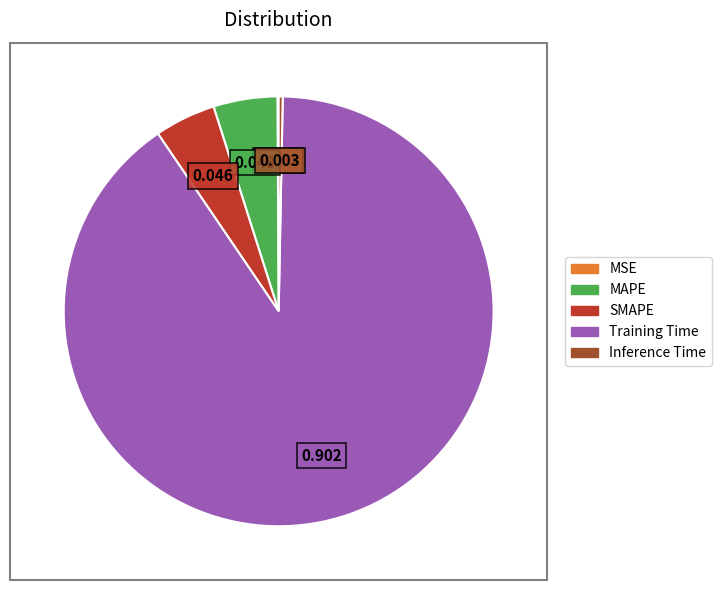

True or false: Inference Time accounts for 0% of the total.

True